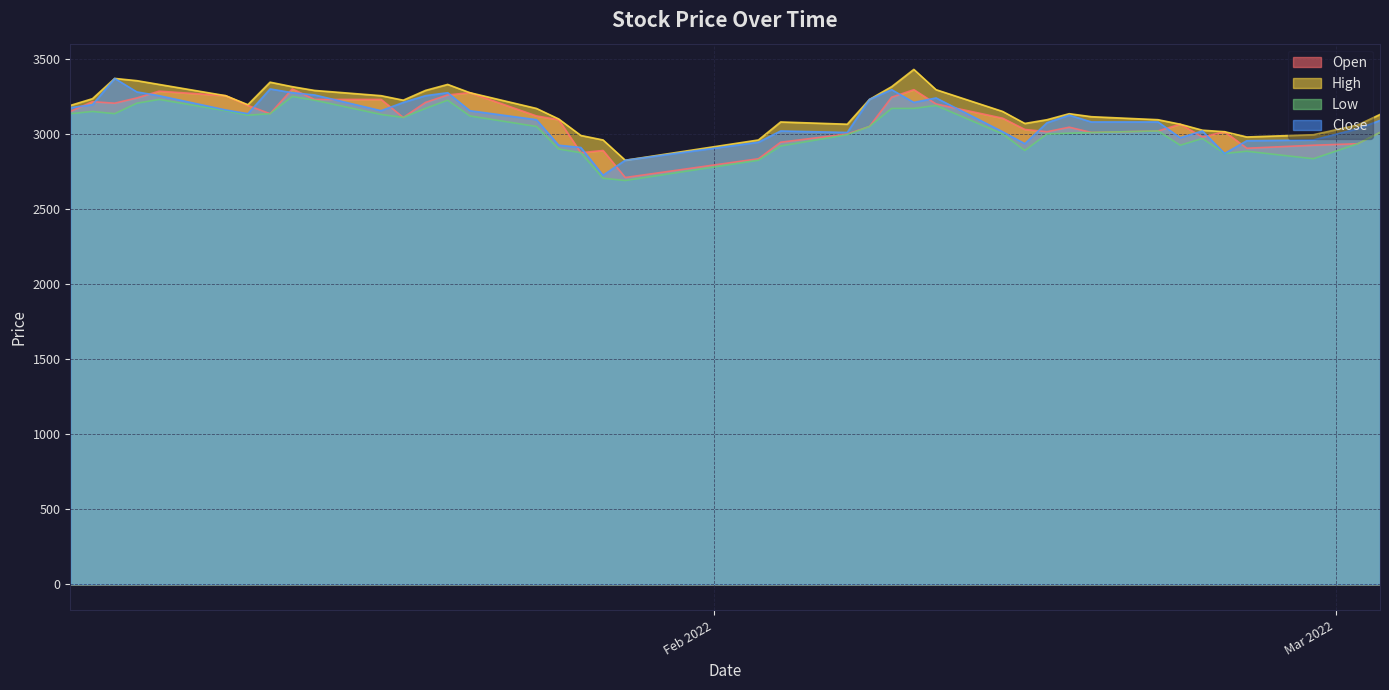

What is the greatest value displayed?

3430